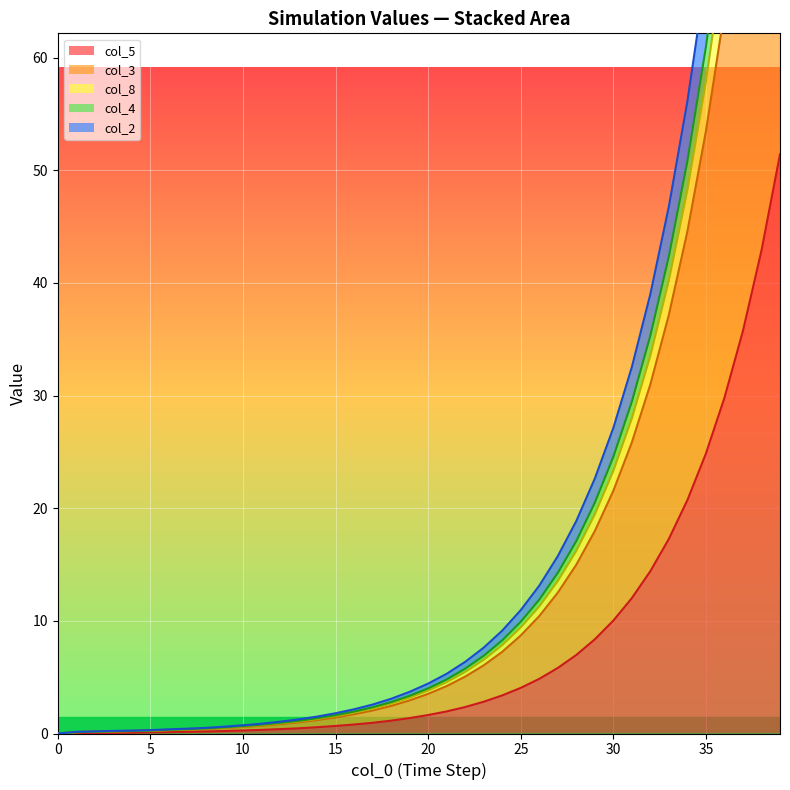

How many data points in col_5 are less than 1?

18